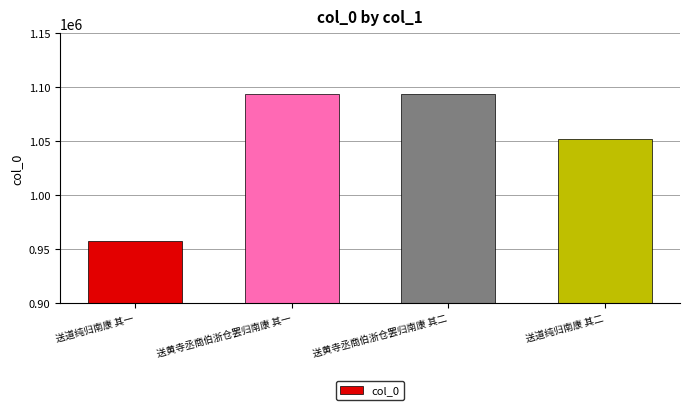

How many series are shown in this chart?

1